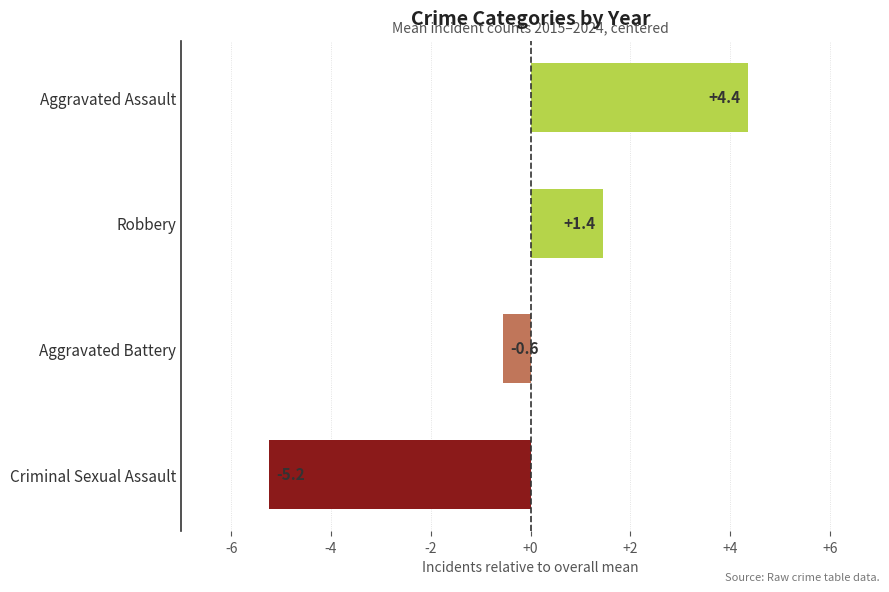

At which category does the chart reach its peak across all series?

Aggravated Assault